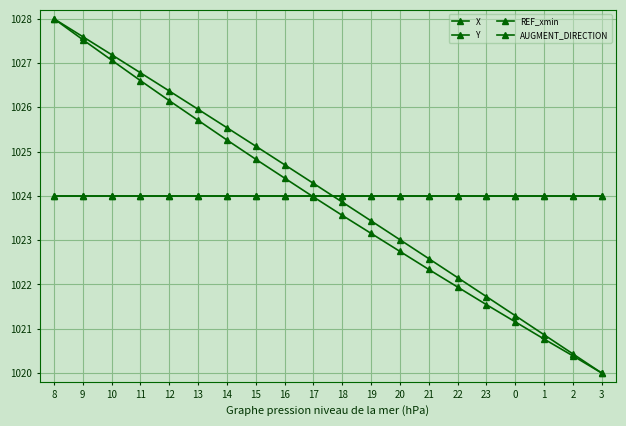

What is the value of the X point at the 8th from the left?

1024.8